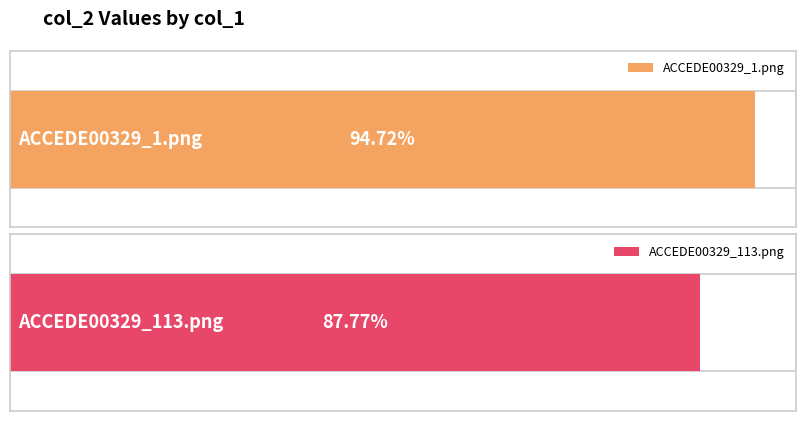

Rank the categories by value from highest to lowest.

ACCEDE00329_1.png, ACCEDE00329_113.png